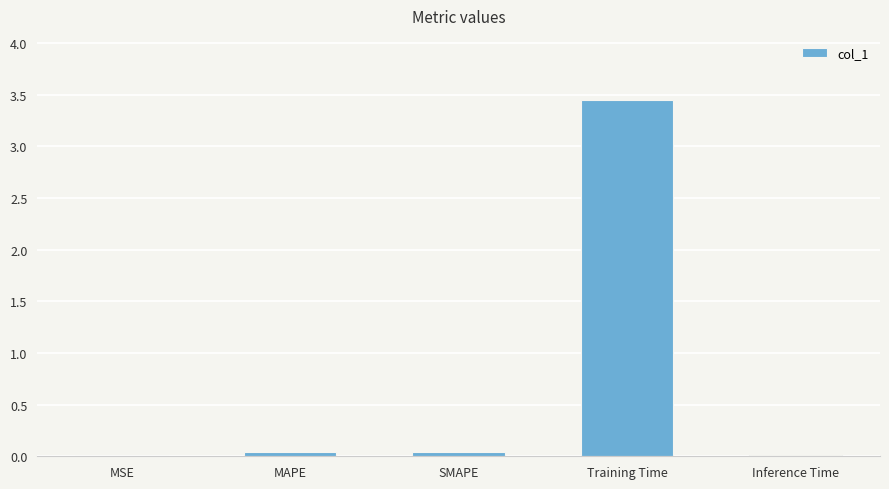

What is the sum of all values?

3.6